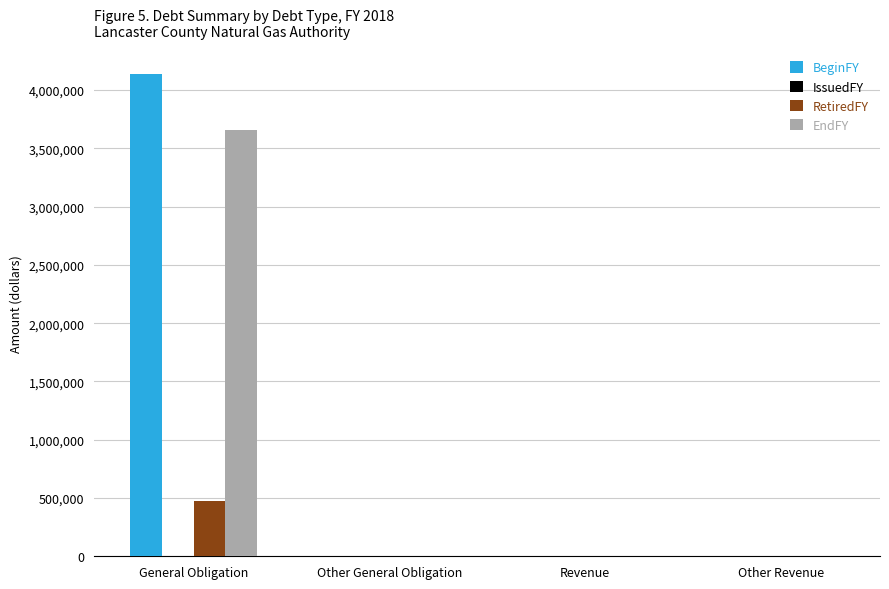

Reading right to left, extract all data points from this chart.

BeginFY: Other Revenue=0	Revenue=0	Other General Obligation=0	General Obligation=4136000
RetiredFY: Other Revenue=0	Revenue=0	Other General Obligation=0	General Obligation=478000
EndFY: Other Revenue=0	Revenue=0	Other General Obligation=0	General Obligation=3658000